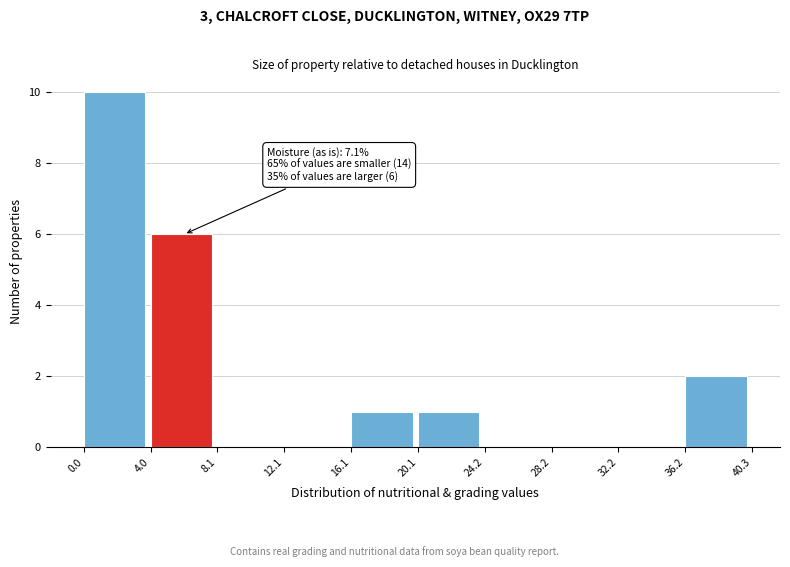

Which range on the x-axis has the tallest bar?

0.0 to 4.0